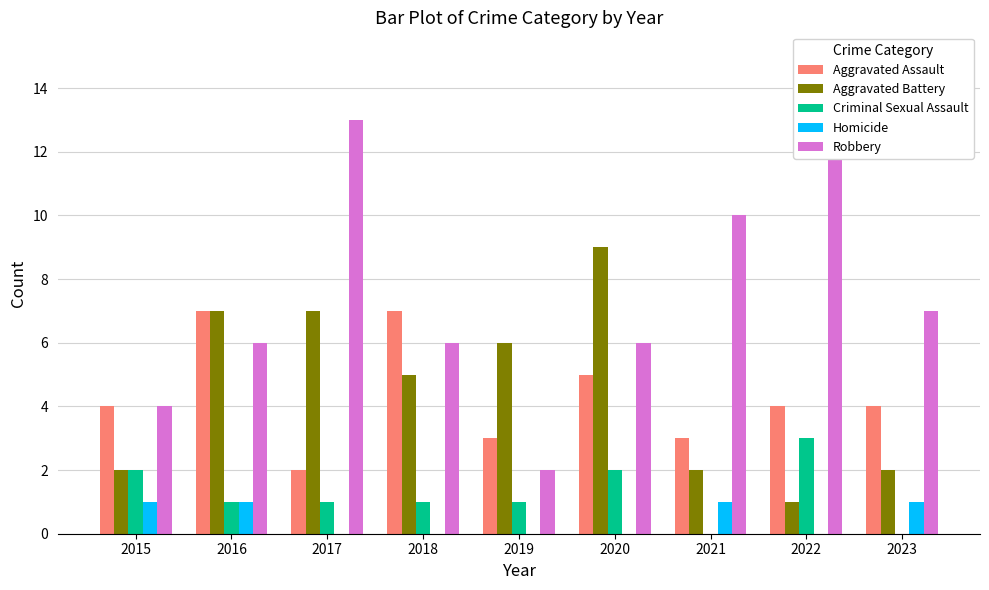

Reading right to left, what are all the values shown in this chart?

Aggravated Assault: 2023=4	2022=4	2021=3	2020=5	2019=3	2018=7	2017=2	2016=7	2015=4
Aggravated Battery: 2023=2	2022=1	2021=2	2020=9	2019=6	2018=5	2017=7	2016=7	2015=2
Criminal Sexual Assault: 2023=0	2022=3	2021=0	2020=2	2019=1	2018=1	2017=1	2016=1	2015=2
Homicide: 2023=1	2022=0	2021=1	2020=0	2019=0	2018=0	2017=0	2016=1	2015=1
Robbery: 2023=7	2022=15	2021=10	2020=6	2019=2	2018=6	2017=13	2016=6	2015=4